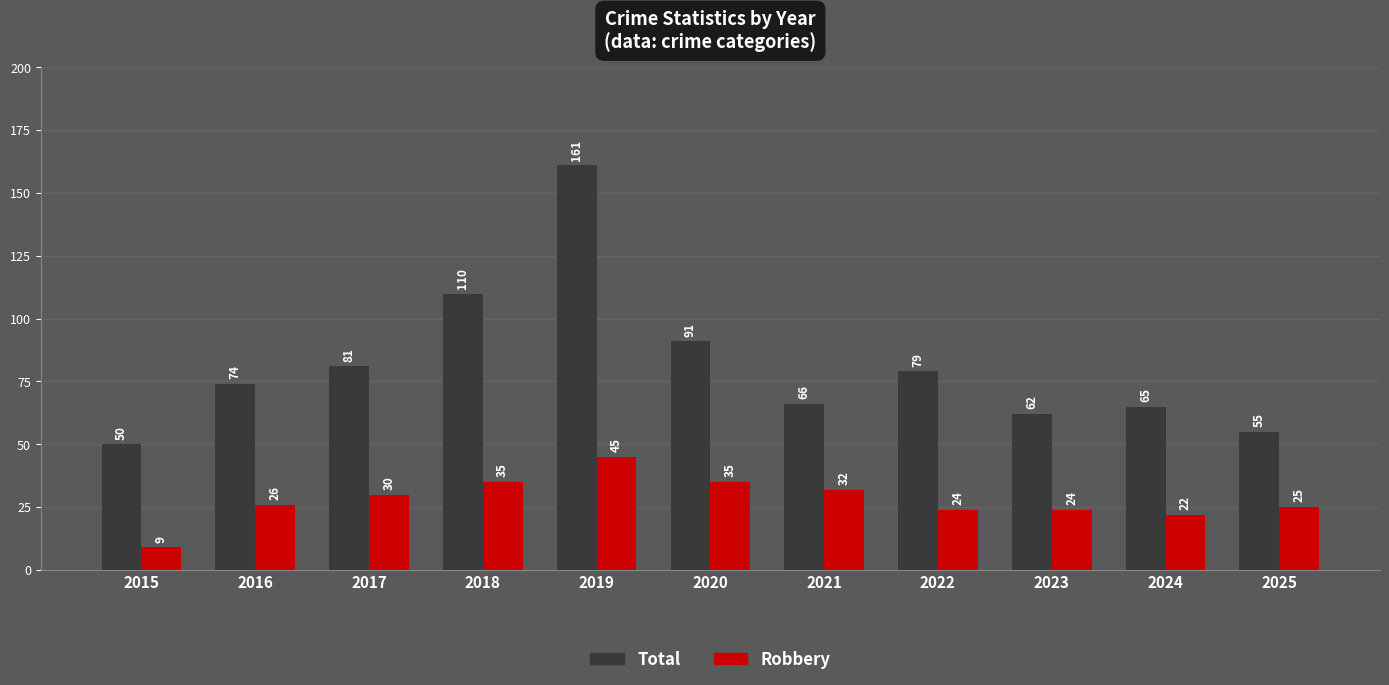

Is it true that Total equals 50 at 2015?

True